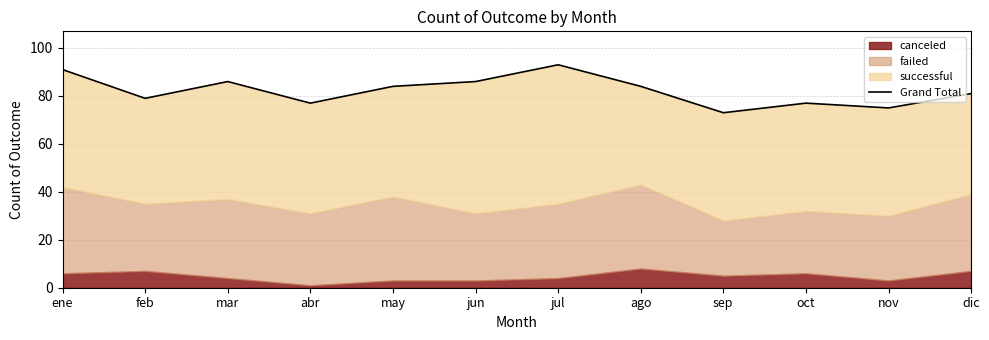

Count the values in the range 77 to 86.

8